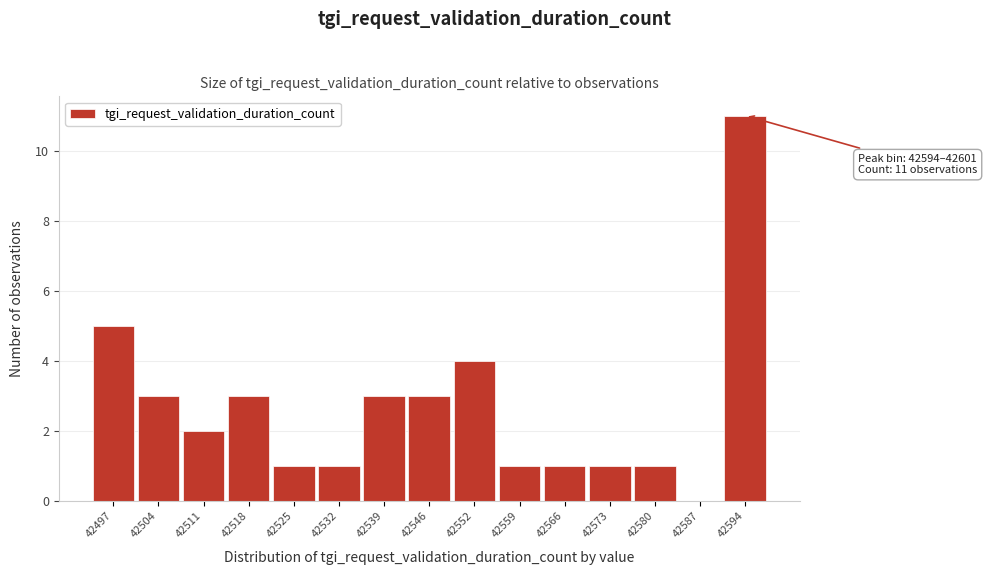

Reading left to right, what are all the values shown in this chart?

42497=5	42504=3	42511=2	42518=3	42525=1	42532=1	42539=3	42546=3	42552=4	42559=1	42566=1	42573=1	42580=1	42587=0	42594=11